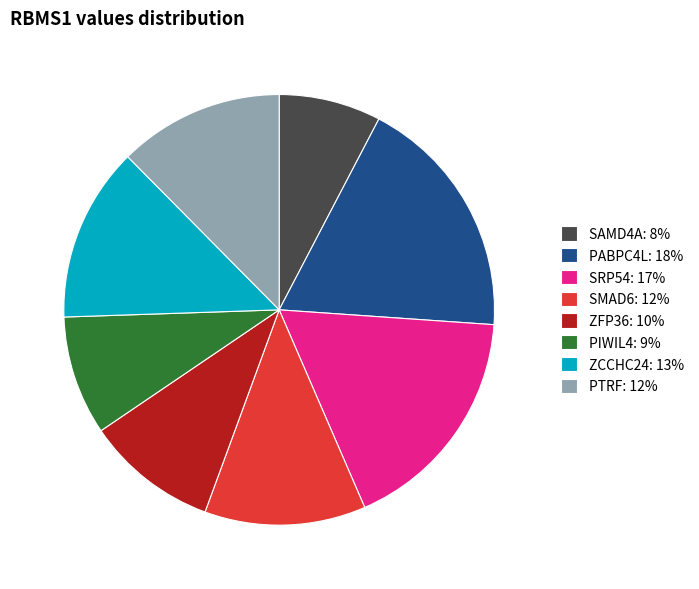

The PIWIL4: 9% slice represents 9% of the pie. True or false?

True